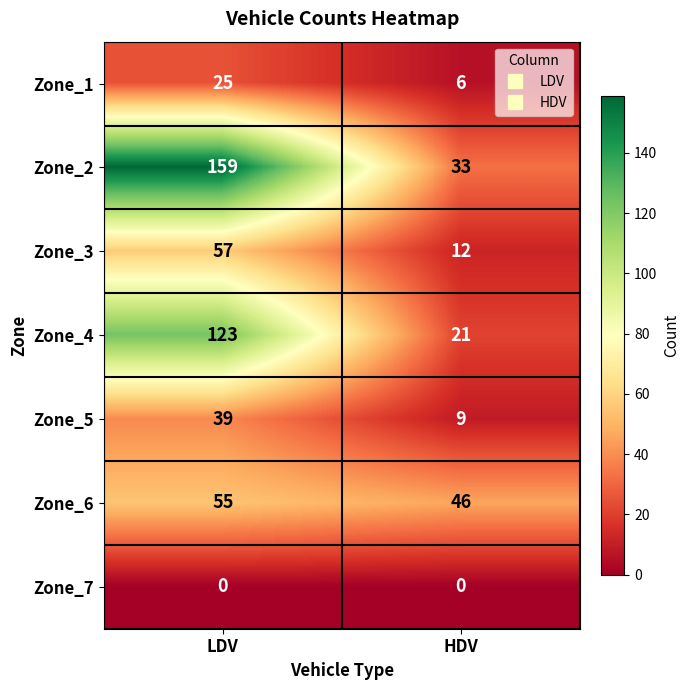

Read the Zone_4 value at HDV.

21